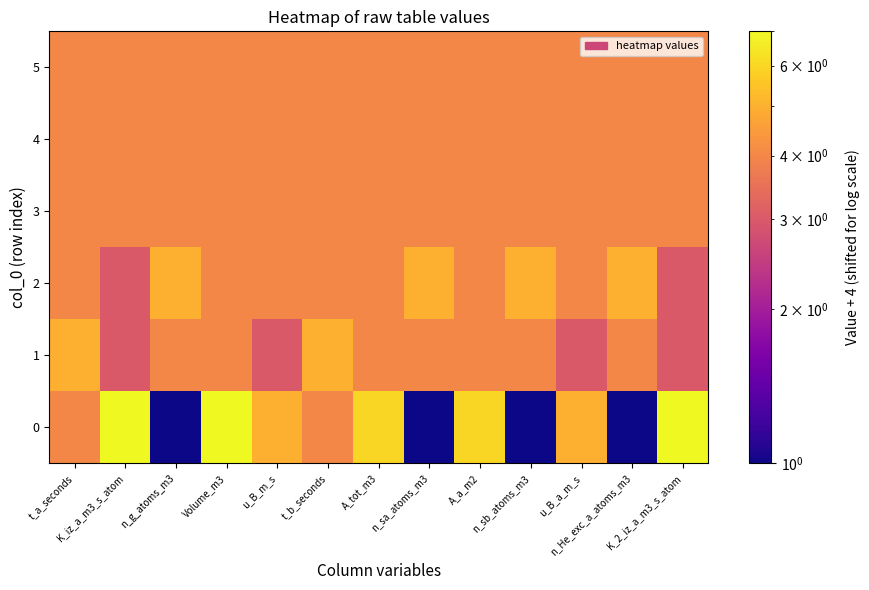

Reading right to left, transcribe all the data shown in this chart.

0: K_2_iz_a_m3_s_atom=7	n_He_exc_a_atoms_m3=1	u_B_a_m_s=5	n_sb_atoms_m3=1	A_a_m2=6	n_sa_atoms_m3=1	A_tot_m3=6	t_b_seconds=4	u_B_m_s=5	Volume_m3=7	n_g_atoms_m3=1	K_iz_a_m3_s_atom=7	t_a_seconds=4
1: K_2_iz_a_m3_s_atom=3	n_He_exc_a_atoms_m3=4	u_B_a_m_s=3	n_sb_atoms_m3=4	A_a_m2=4	n_sa_atoms_m3=4	A_tot_m3=4	t_b_seconds=5	u_B_m_s=3	Volume_m3=4	n_g_atoms_m3=4	K_iz_a_m3_s_atom=3	t_a_seconds=5
2: K_2_iz_a_m3_s_atom=3	n_He_exc_a_atoms_m3=5	u_B_a_m_s=4	n_sb_atoms_m3=5	A_a_m2=4	n_sa_atoms_m3=5	A_tot_m3=4	t_b_seconds=4	u_B_m_s=4	Volume_m3=4	n_g_atoms_m3=5	K_iz_a_m3_s_atom=3	t_a_seconds=4
3: K_2_iz_a_m3_s_atom=4	n_He_exc_a_atoms_m3=4	u_B_a_m_s=4	n_sb_atoms_m3=4	A_a_m2=4	n_sa_atoms_m3=4	A_tot_m3=4	t_b_seconds=4	u_B_m_s=4	Volume_m3=4	n_g_atoms_m3=4	K_iz_a_m3_s_atom=4	t_a_seconds=4
4: K_2_iz_a_m3_s_atom=4	n_He_exc_a_atoms_m3=4	u_B_a_m_s=4	n_sb_atoms_m3=4	A_a_m2=4	n_sa_atoms_m3=4	A_tot_m3=4	t_b_seconds=4	u_B_m_s=4	Volume_m3=4	n_g_atoms_m3=4	K_iz_a_m3_s_atom=4	t_a_seconds=4
5: K_2_iz_a_m3_s_atom=4	n_He_exc_a_atoms_m3=4	u_B_a_m_s=4	n_sb_atoms_m3=4	A_a_m2=4	n_sa_atoms_m3=4	A_tot_m3=4	t_b_seconds=4	u_B_m_s=4	Volume_m3=4	n_g_atoms_m3=4	K_iz_a_m3_s_atom=4	t_a_seconds=4